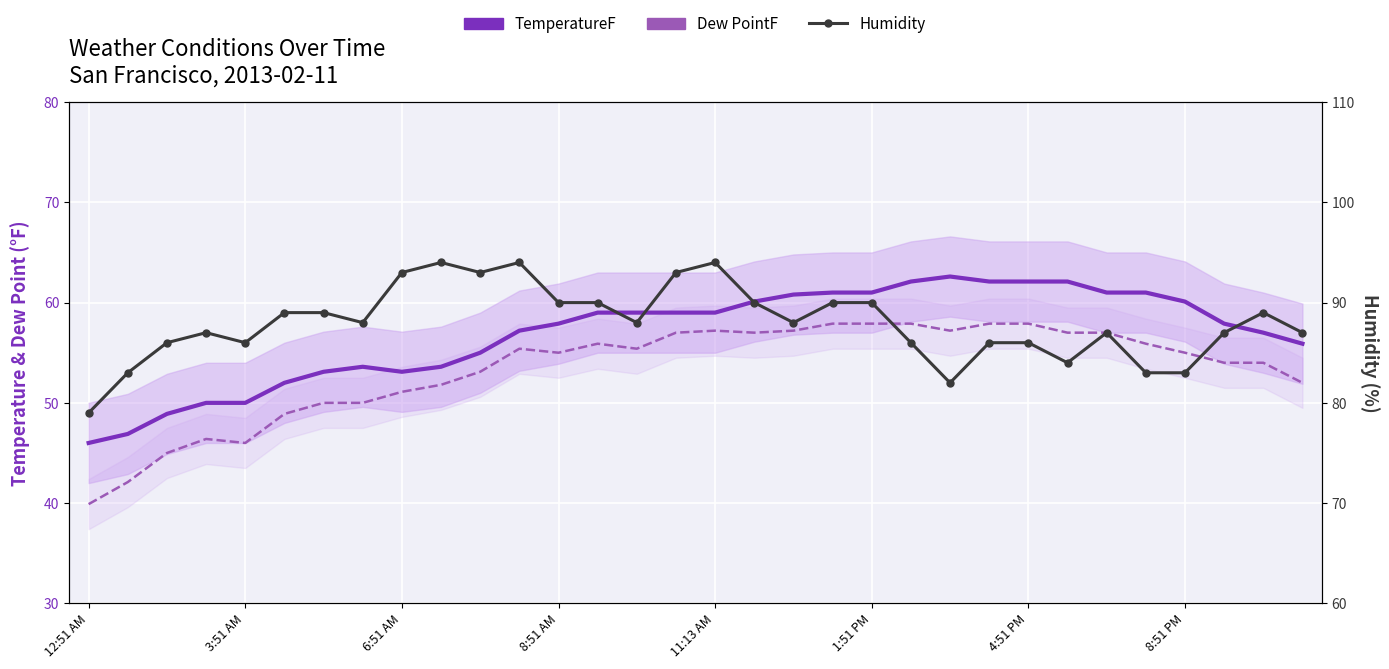

What is the value of the Humidity point at the 4th from the left?

87.0